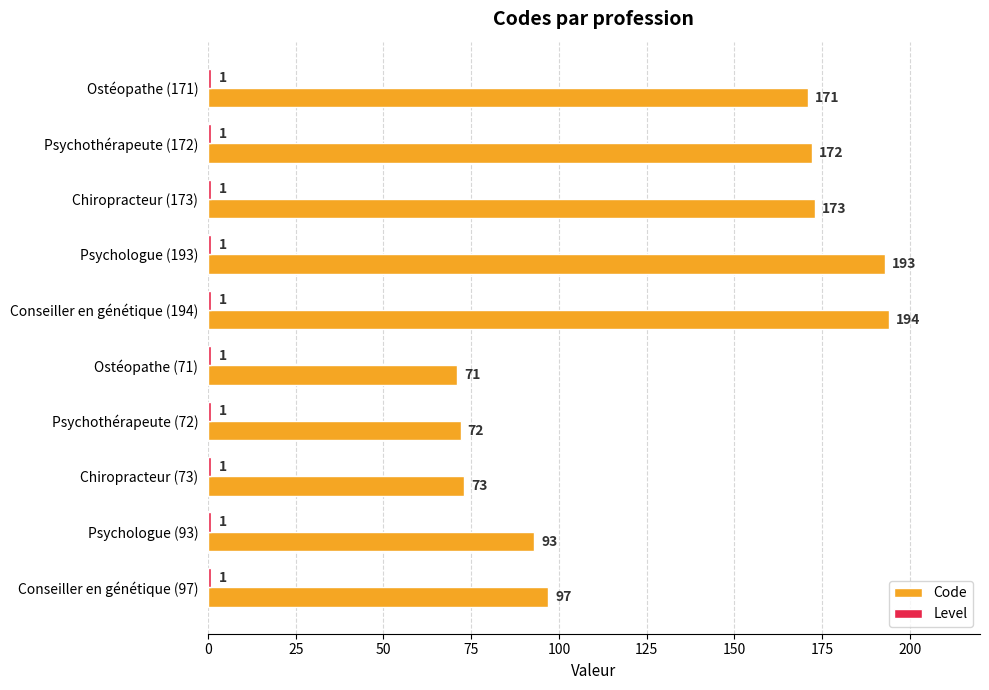

Rank the categories by Code value from highest to lowest.

Conseiller en génétique (194), Psychologue (193), Chiropracteur (173), Psychothérapeute (172), Ostéopathe (171), Conseiller en génétique (97), Psychologue (93), Chiropracteur (73), Psychothérapeute (72), Ostéopathe (71)